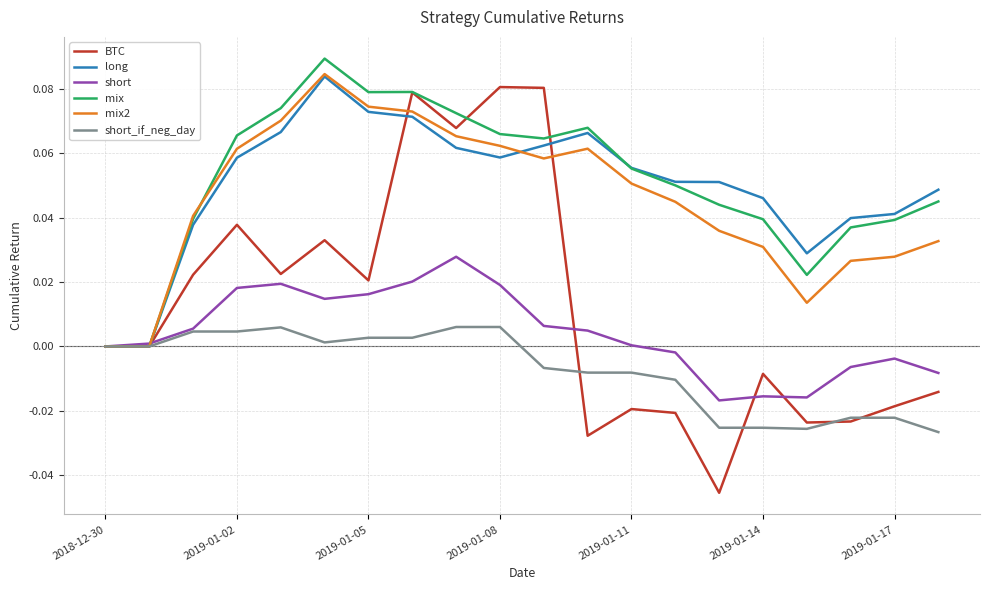

How many mix2 values are between 0 and 1?

20